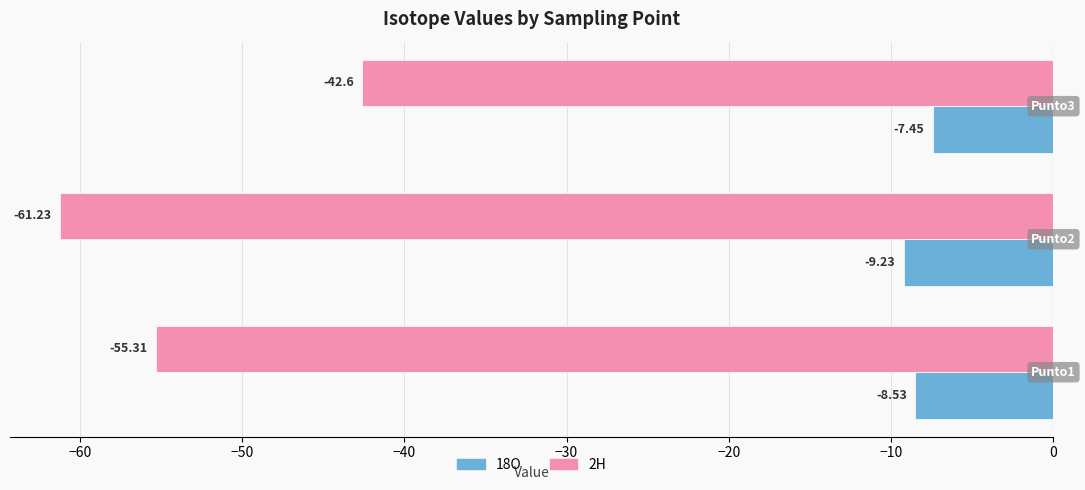

Which series has the widest spread of values?

2H